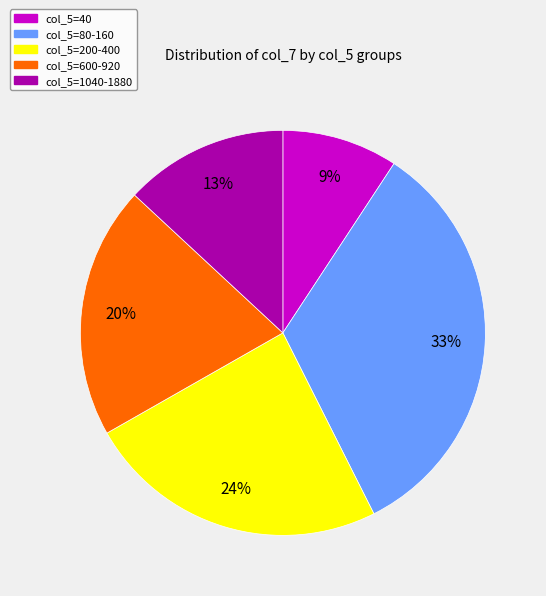

To the nearest percent, what is the average slice percentage?

20%